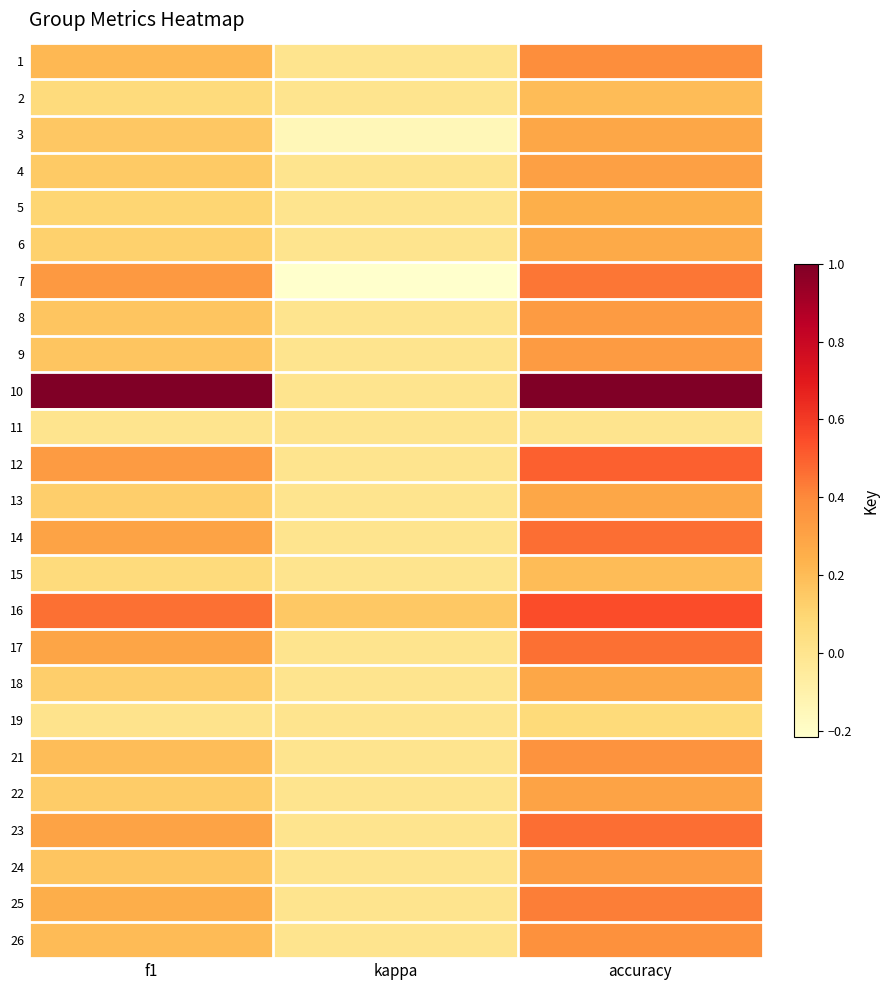

At which category is the sum across all series the highest?

accuracy